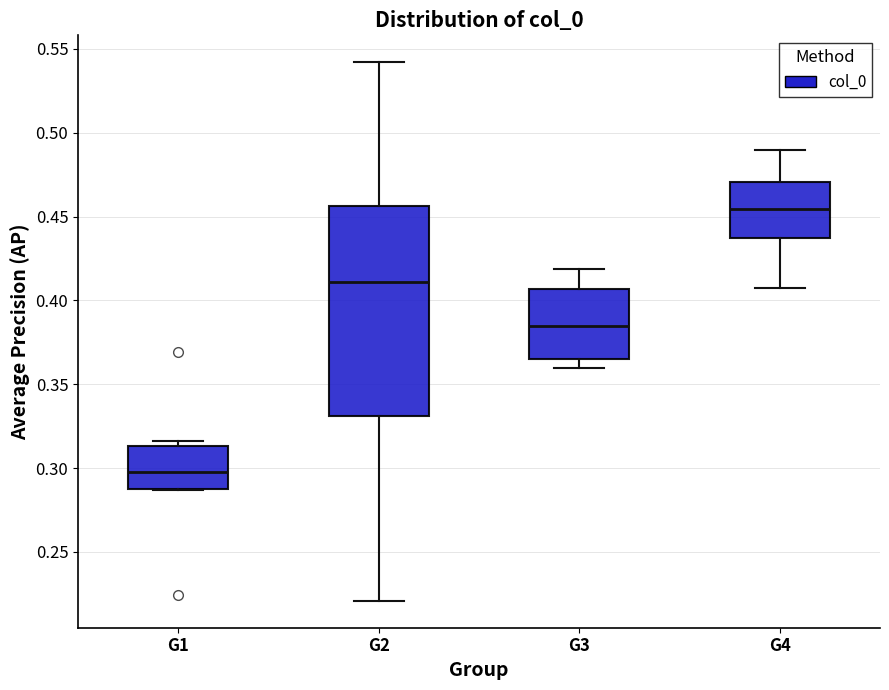

Comparing the boxes themselves (not the whiskers), which one is the tallest?

G2